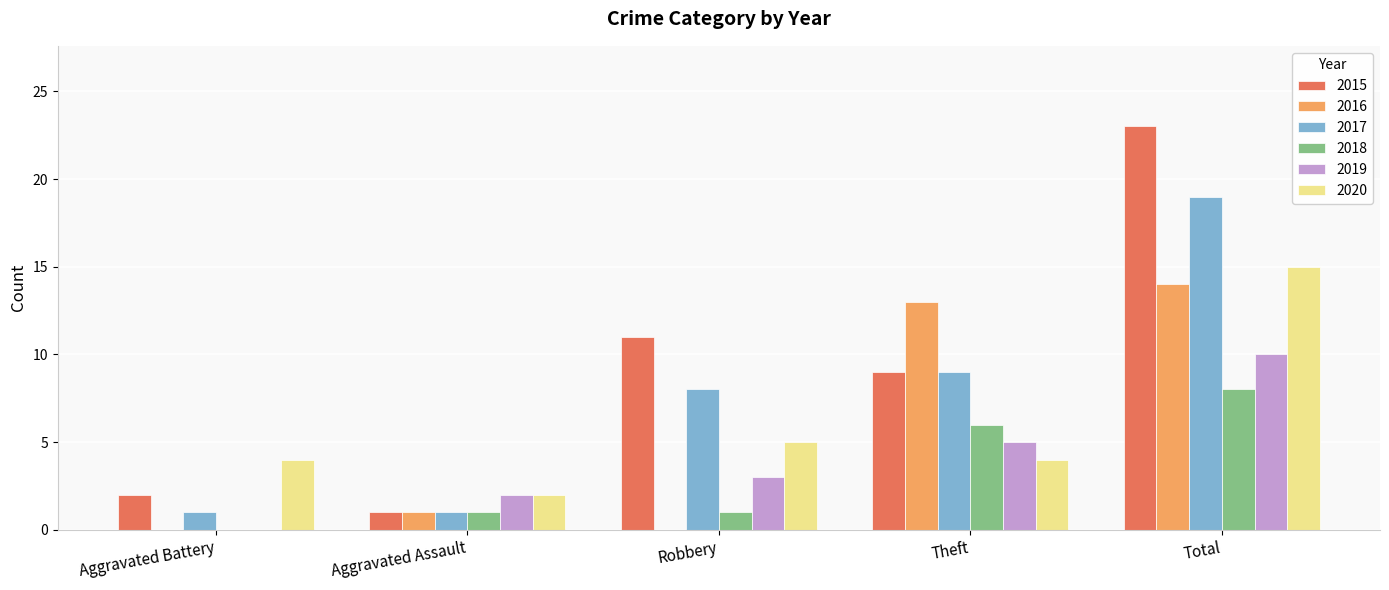

Where is 2015 nearest to the value 12?

Robbery